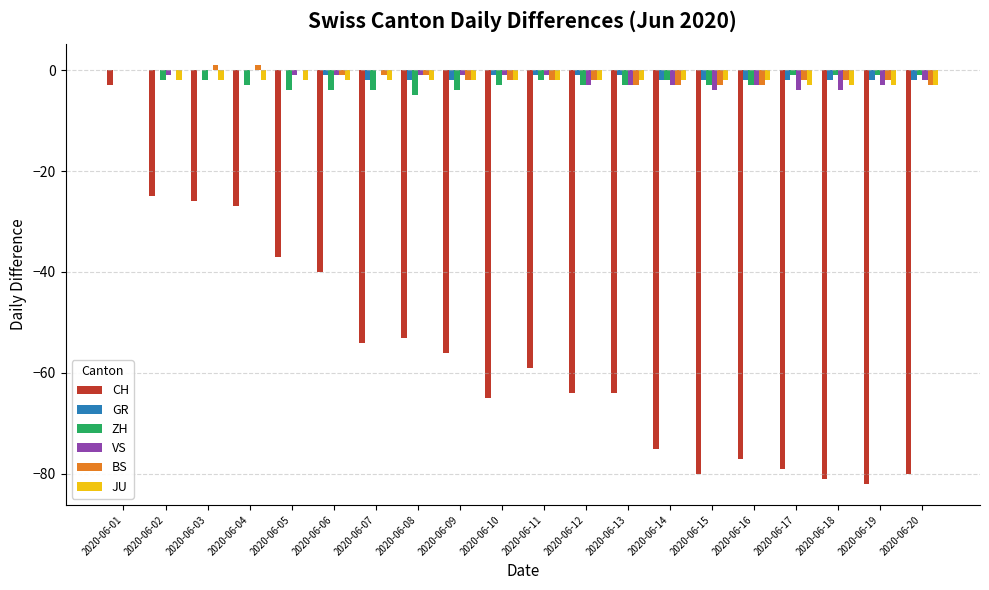

Which category has the highest value in the CH series?

2020-06-01